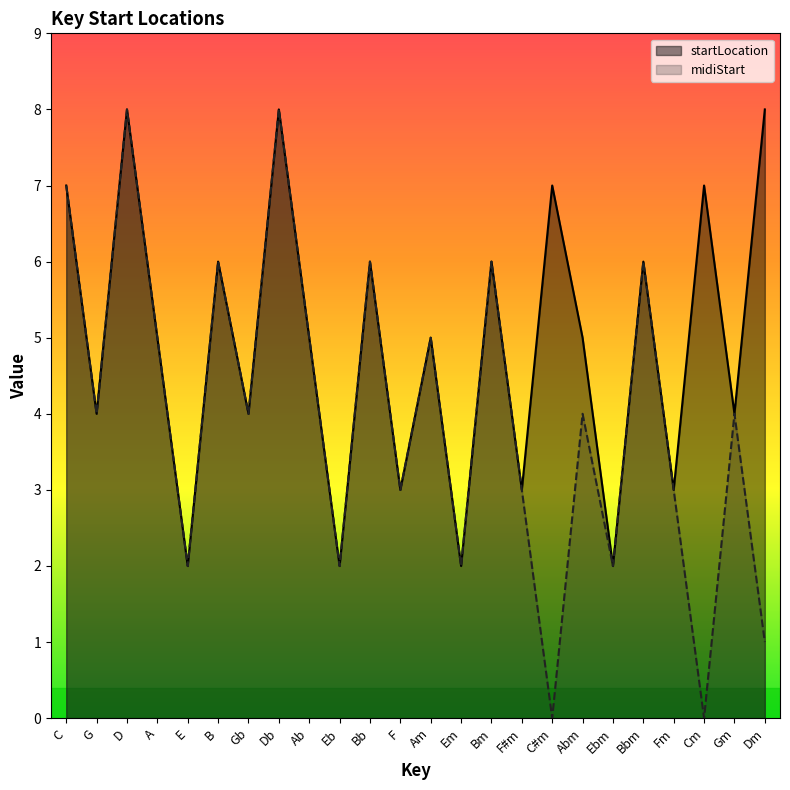

Count the number of data series in this chart.

2